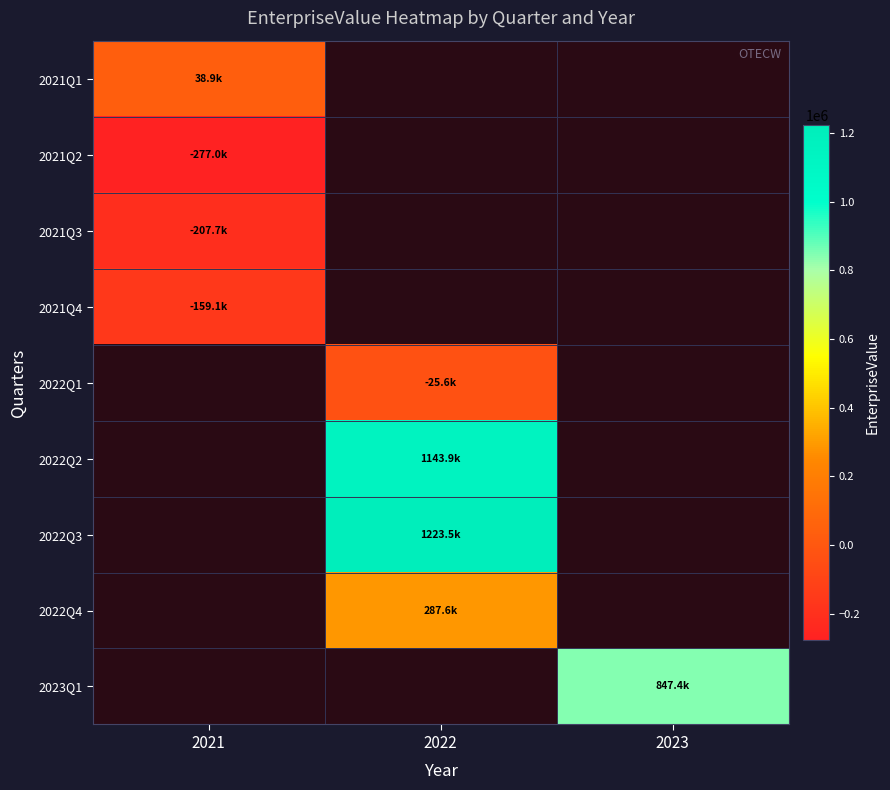

How many distinct data groups are displayed?

9